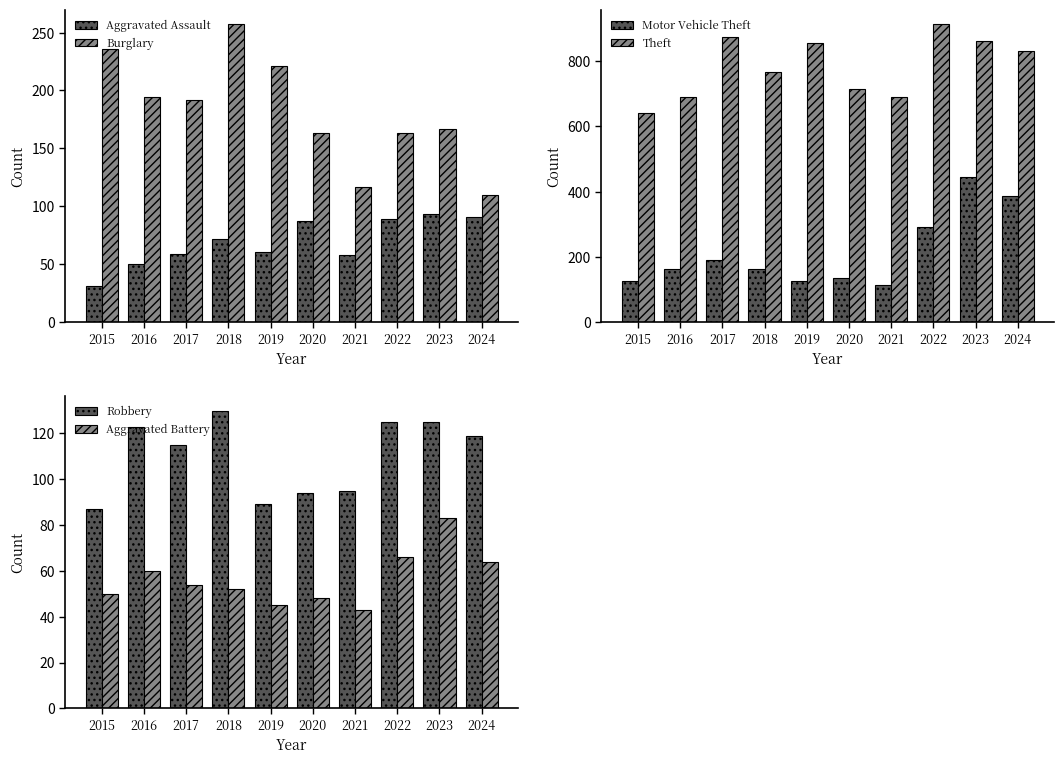

At which label is Burglary closest to 183?

2017